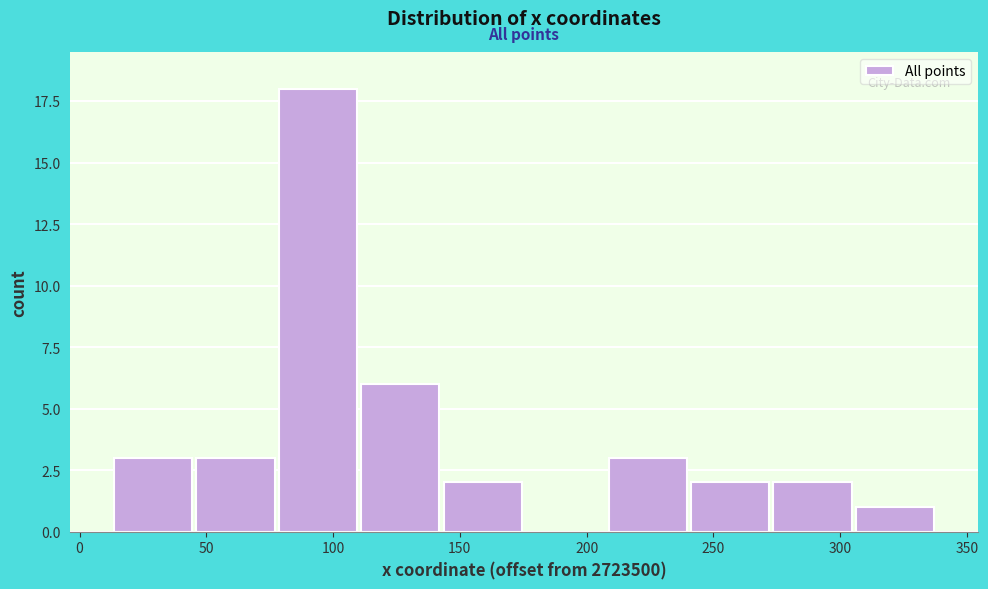

How tall is the bar that spans 110 to 145 on the x-axis? Neither the bar edges nor the heights are printed on the chart, so give them approximately, as read against the axes.

6